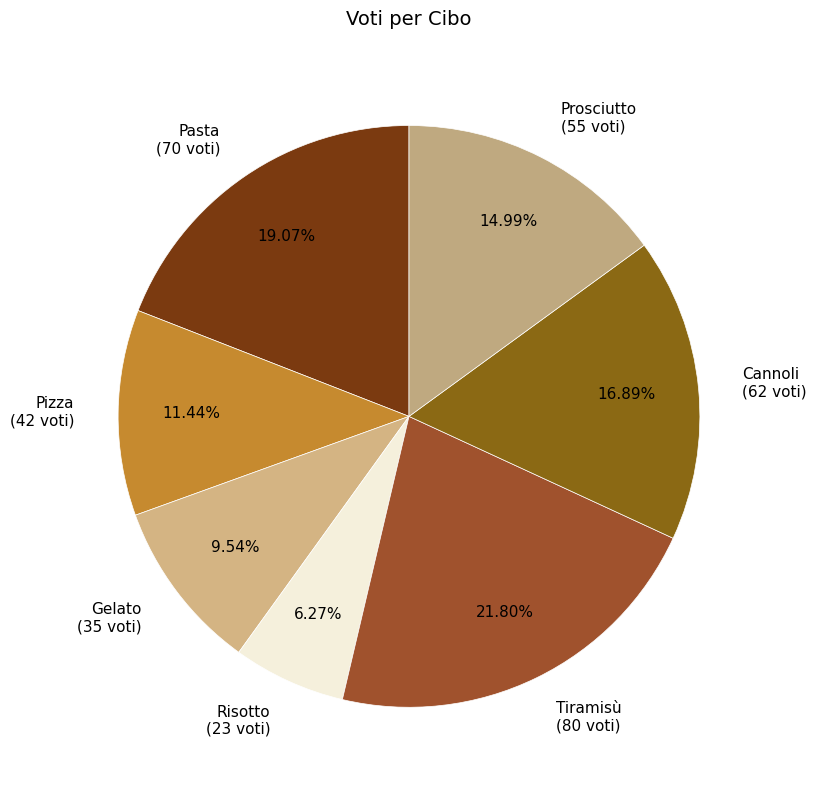

To the nearest percent, what is the difference between the Tiramisù and Gelato slice percentages?

12%